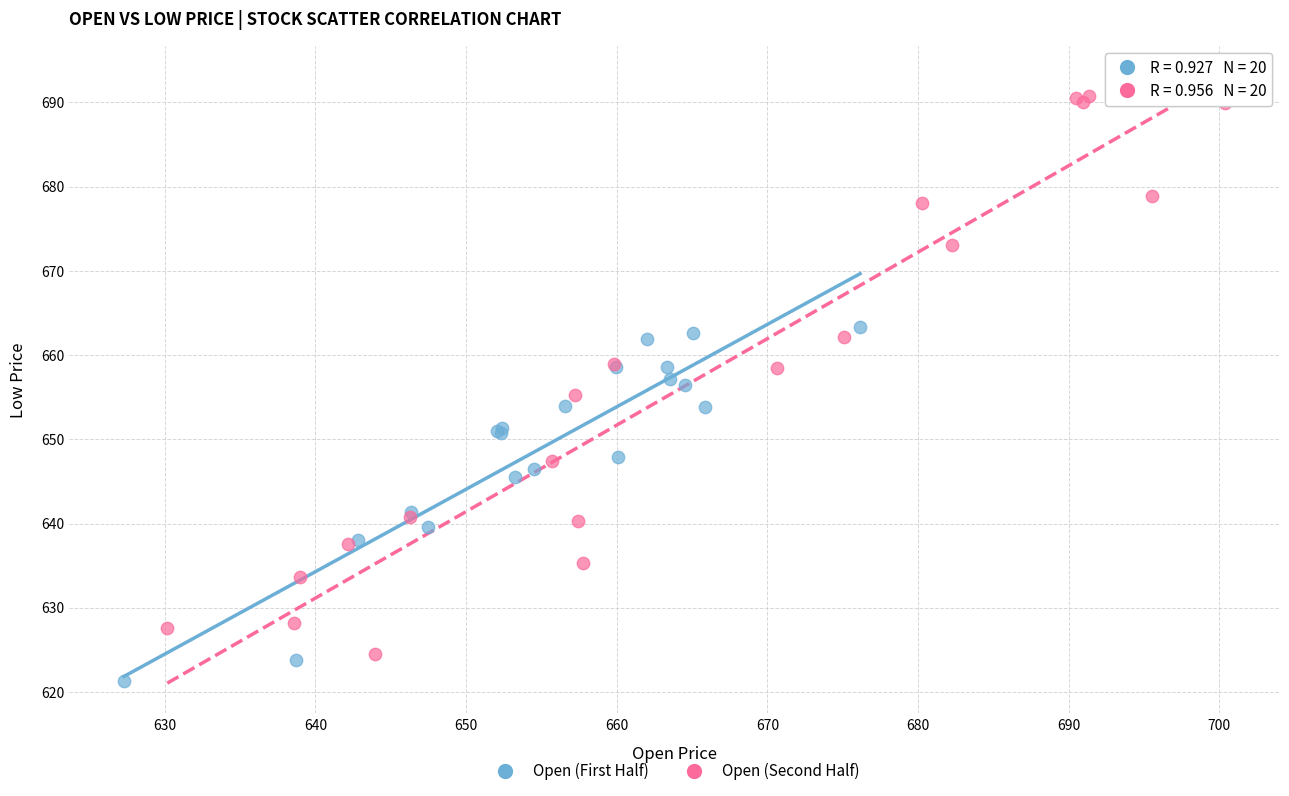

Which series reaches the minimum Y coordinate?

Open (First Half)